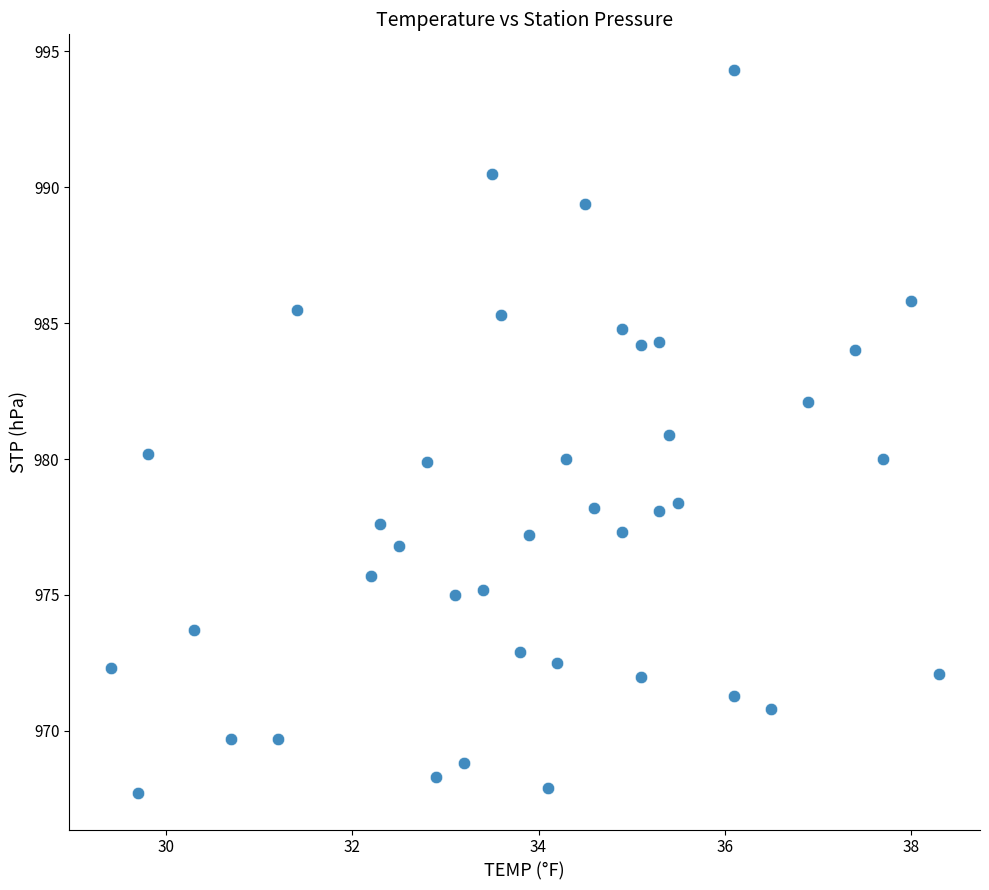

What is the range of Y values (max minus min)?

26.6